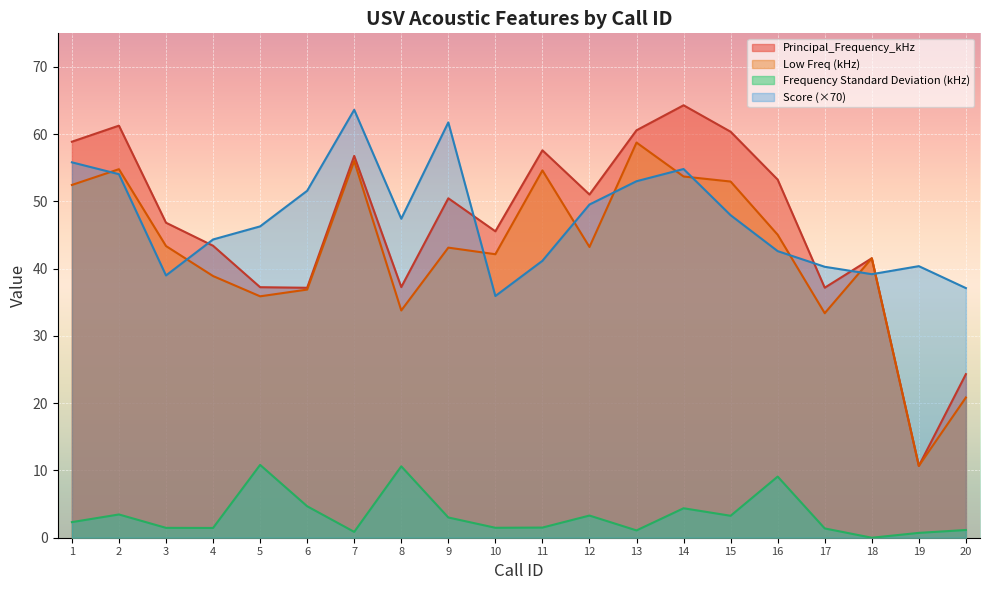

What is the difference between the highest and lowest values at 12?

47.7